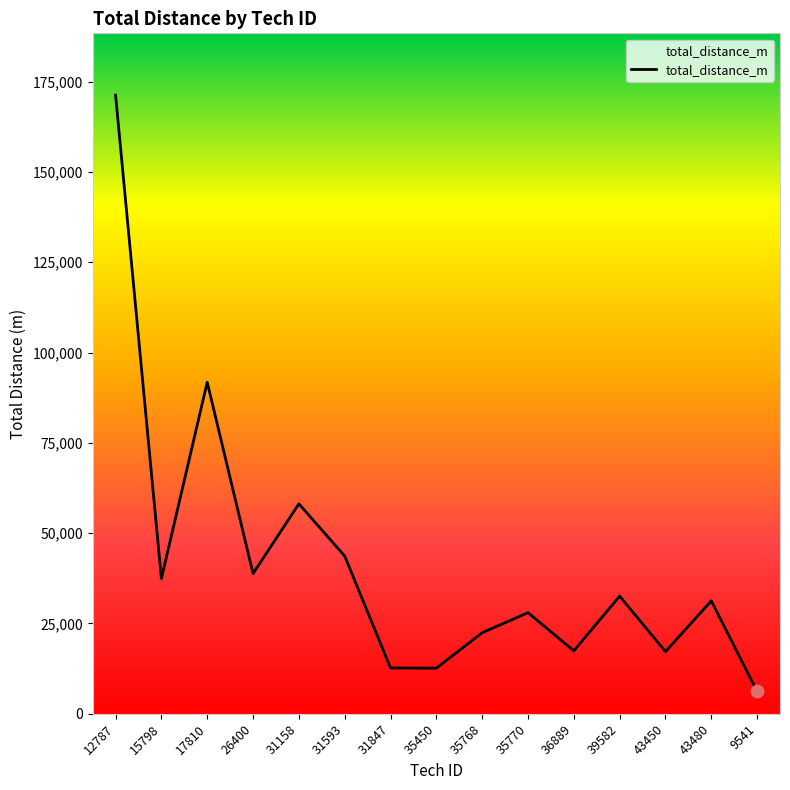

Approximately how many times larger is the value at 35770 compared to 36889?

1.6